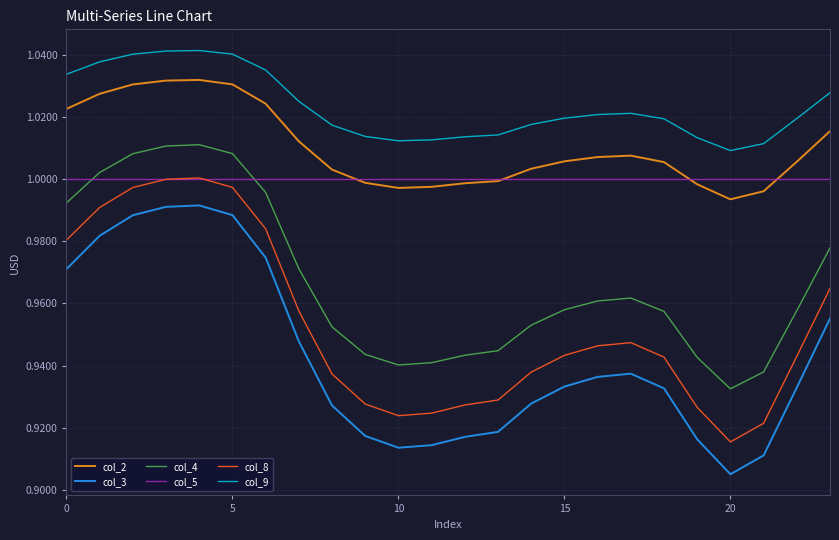

True or false: col_9 and col_3 cross at least once.

False